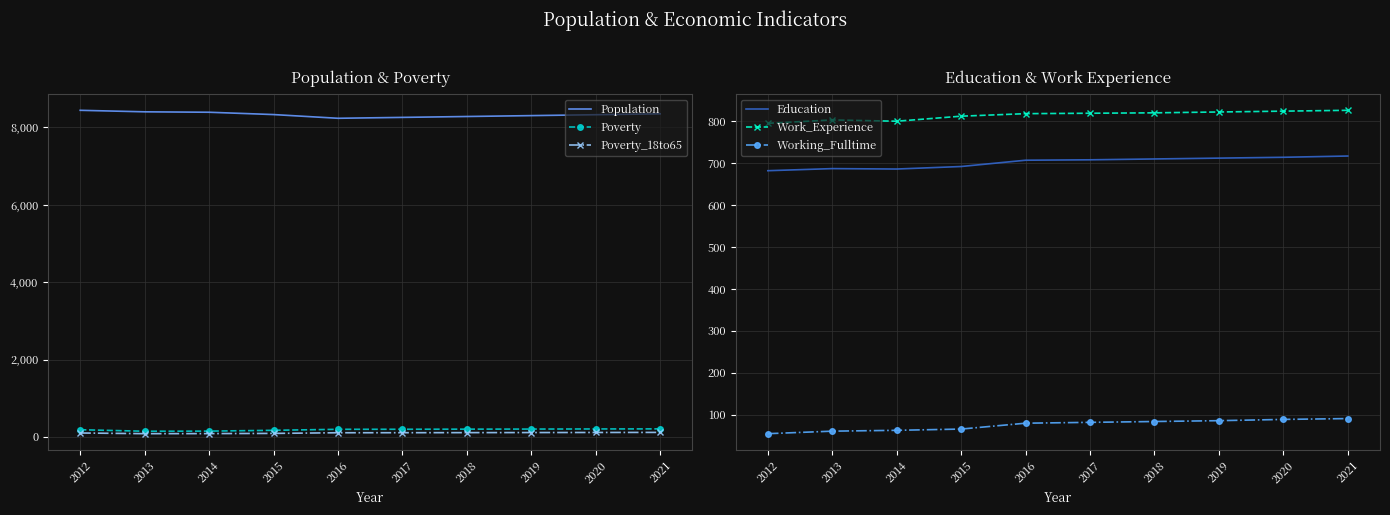

Is this an area chart (filled region under the line)?

No